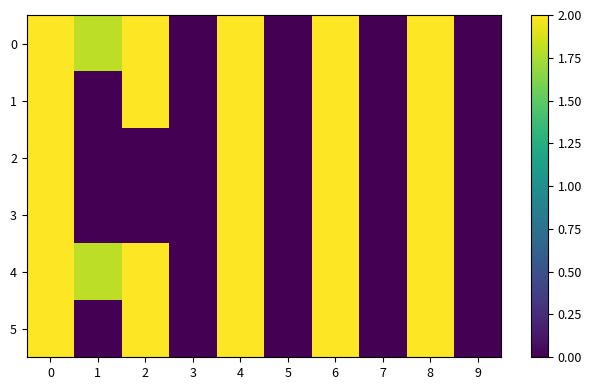

How many series are shown in this chart?

6